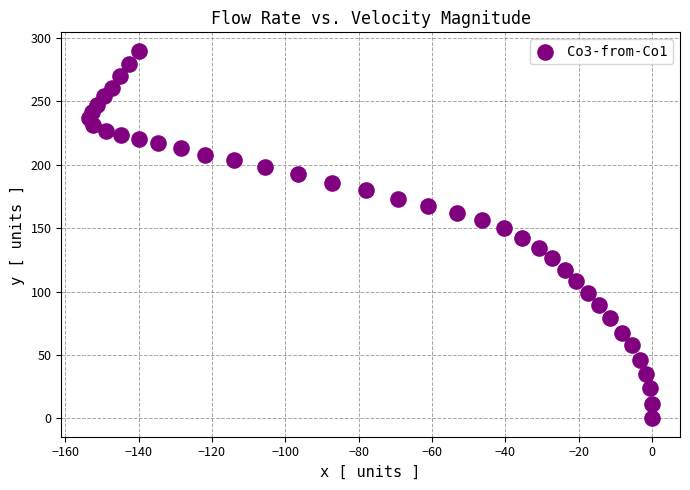

What is the range of Y values (max minus min)?

290.0